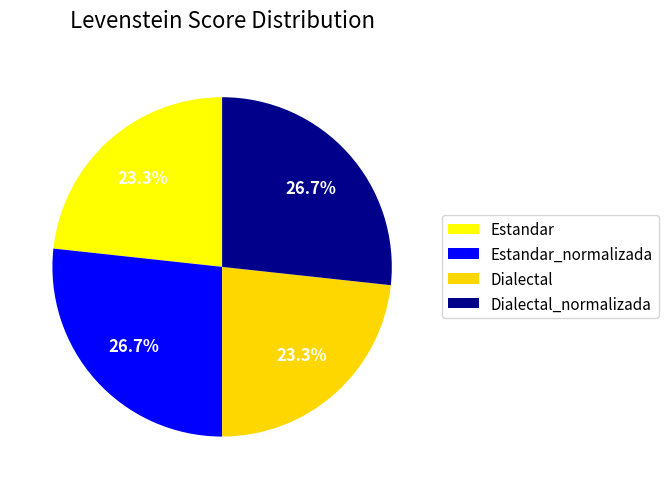

How many slices are in this pie chart?

4